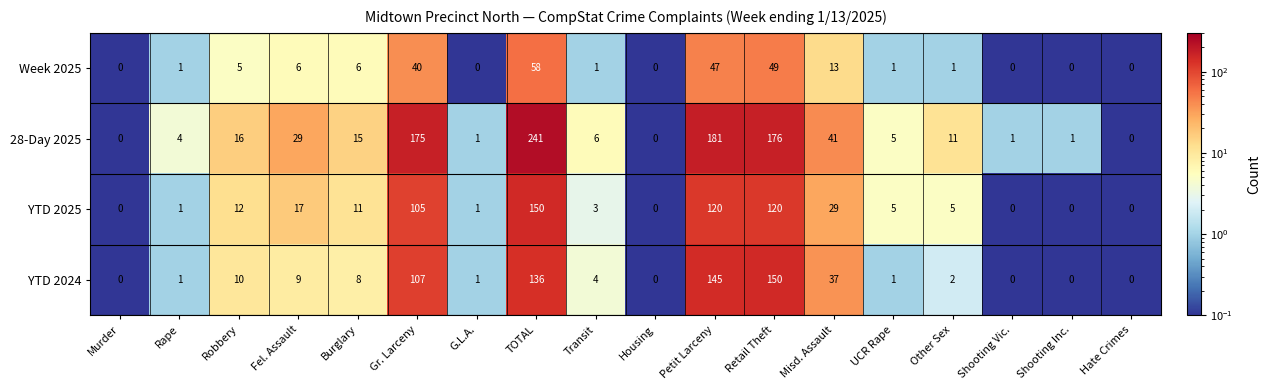

What is the sum of all YTD 2024 values?

611